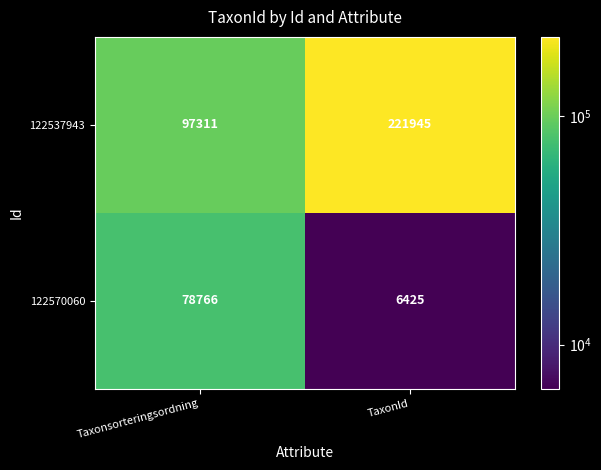

Rank the categories by 122570060 value from lowest to highest.

TaxonId, Taxonsorteringsordning